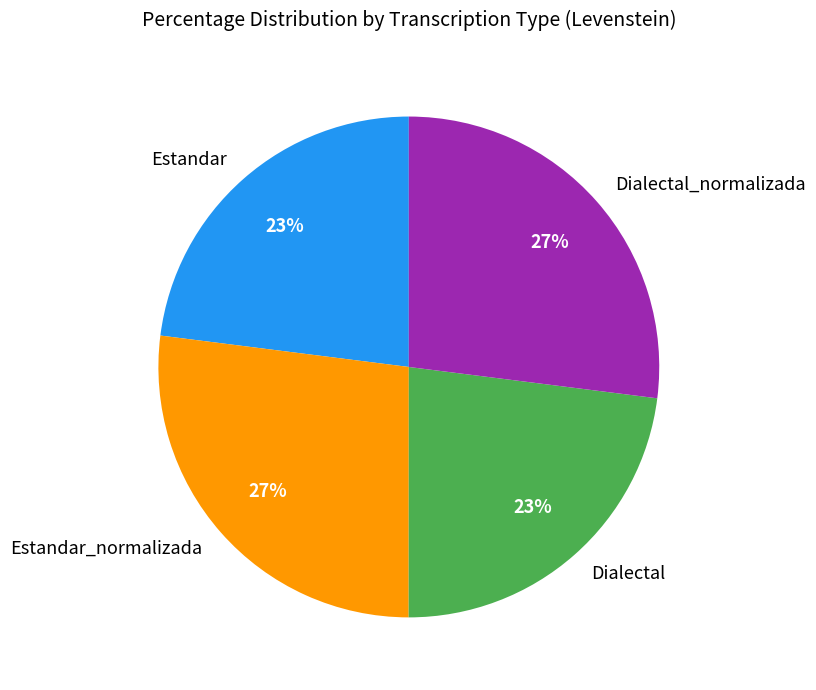

Is it true that Estandar_normalizada is 32% of the pie?

False